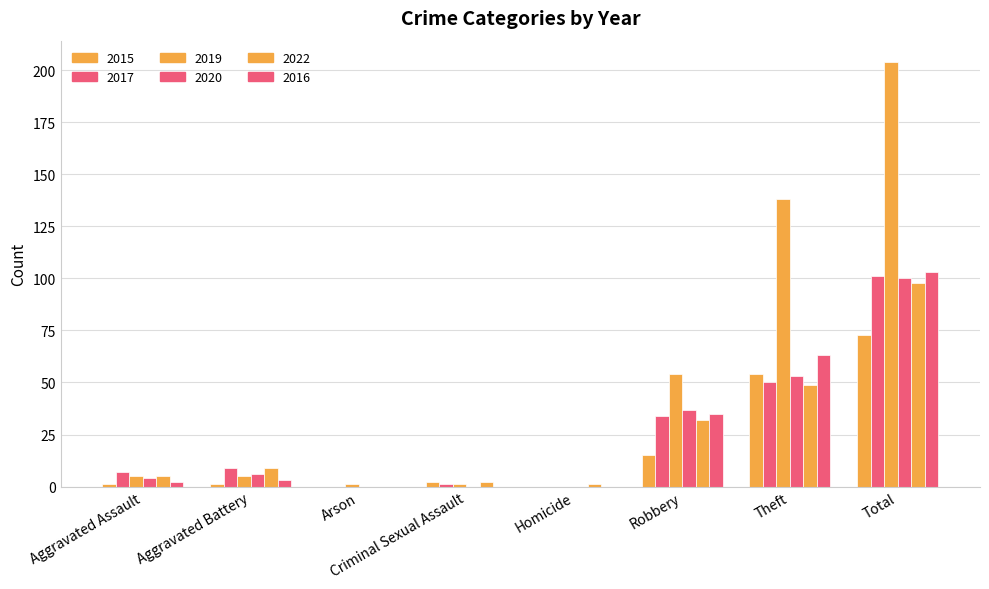

Where is 2017 nearest to the value 50?

Theft